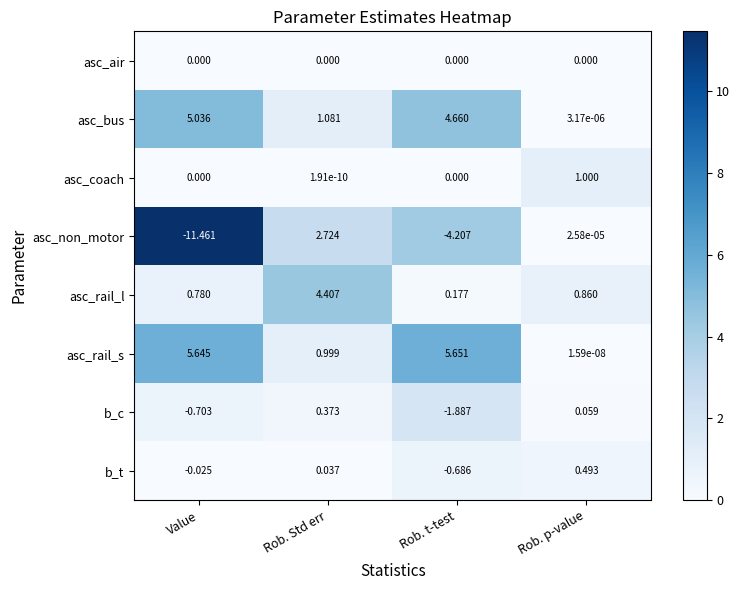

Is the value of b_c at Rob. p-value greater than the value of asc_bus at Rob. Std err?

No